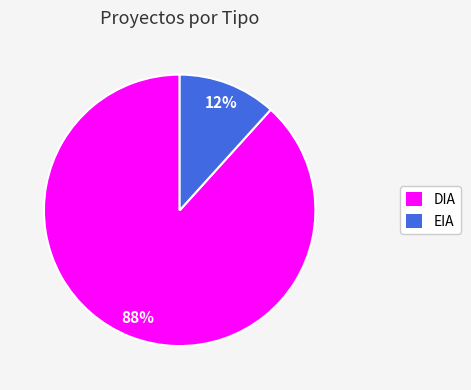

What percentage is the EIA slice, to the nearest percent?

12%